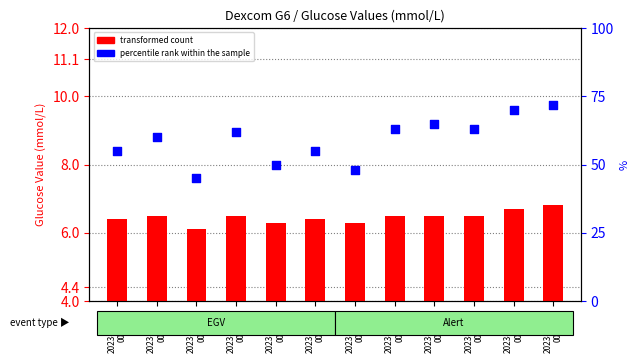

What is the total value across all series at 2023-03-08
00:23?

56.3